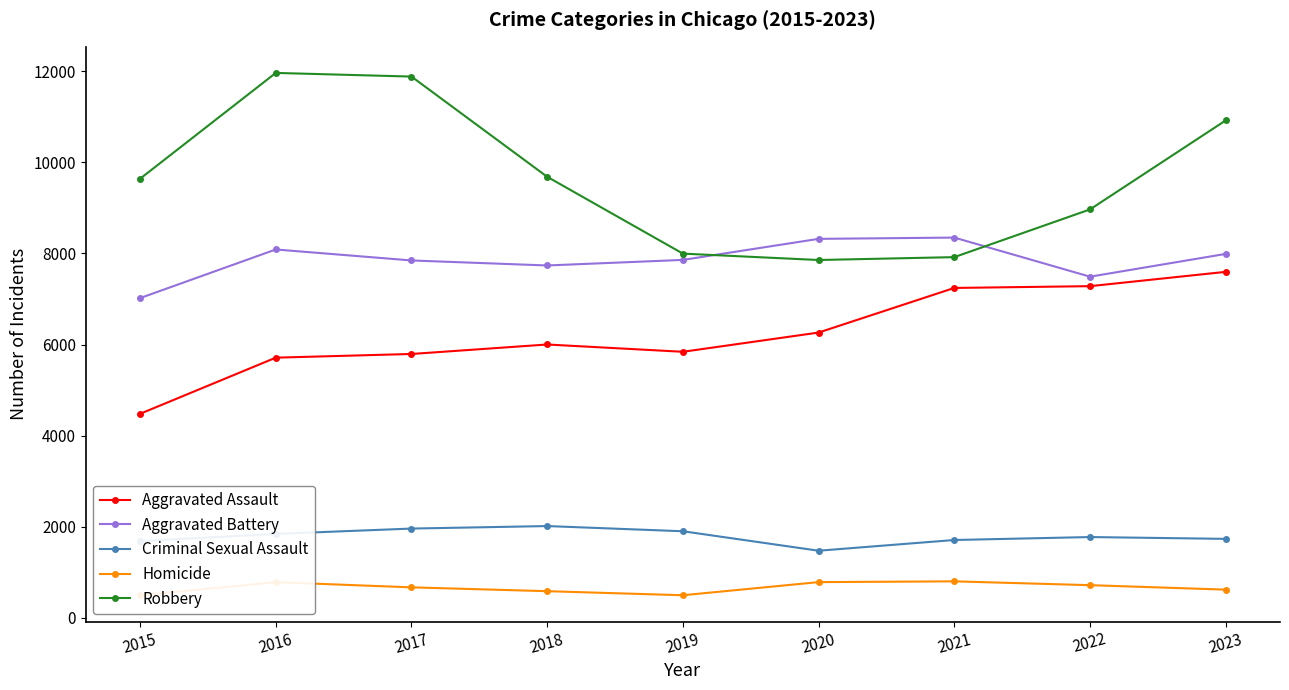

Which series has the widest spread of values?

Robbery